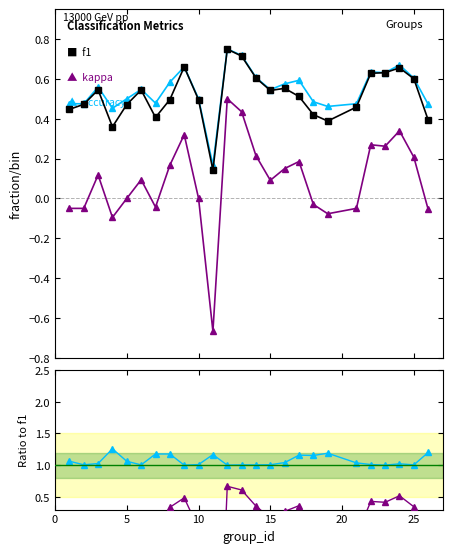

What are all the series names shown in the legend?

f1, kappa, accuracy